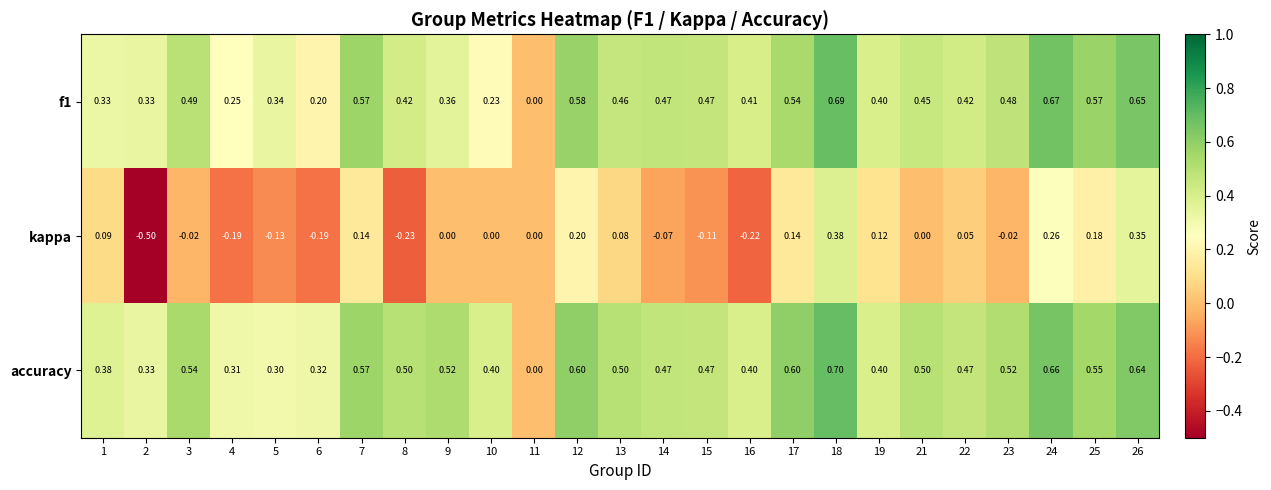

Which series has the largest range (max minus min)?

kappa